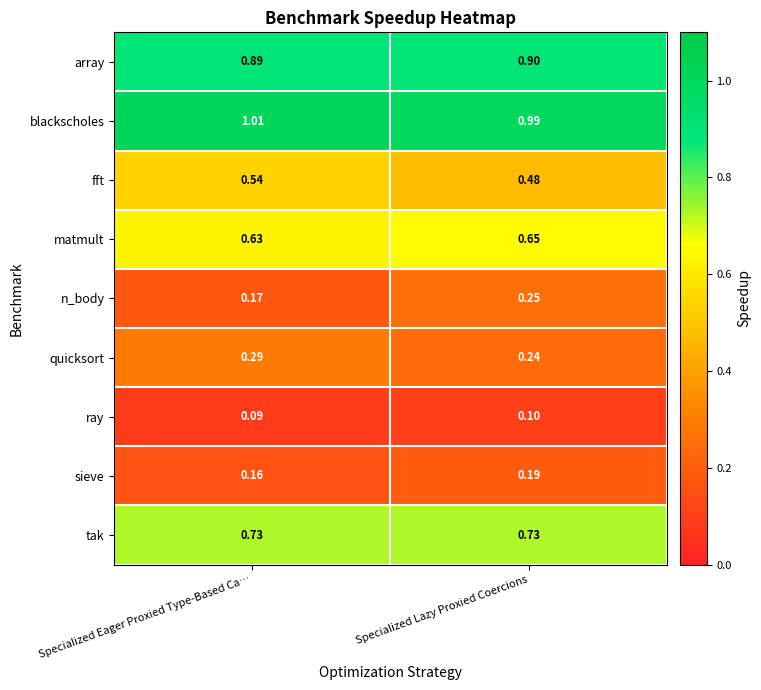

At which category does the chart reach its minimum across all series?

Specialized Eager Proxied Type-Based Ca…